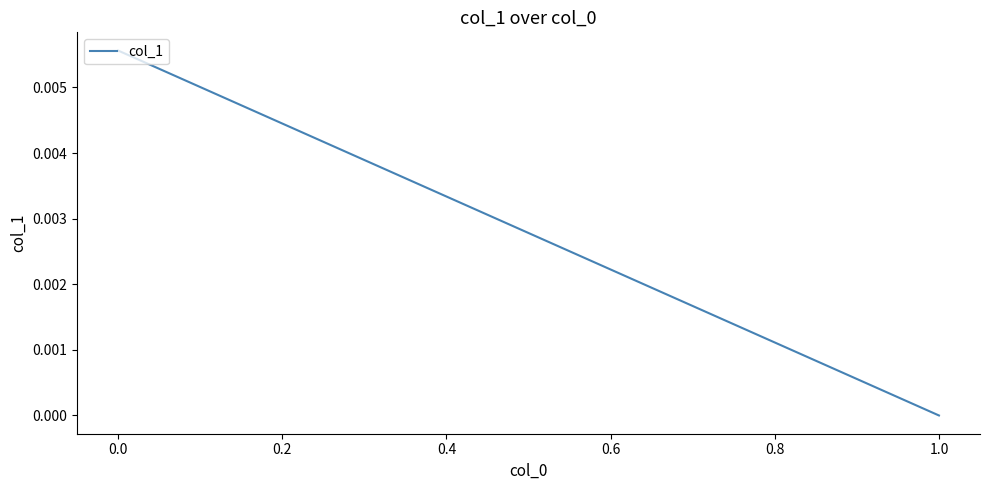

True or false: the data shows -0.0 at 1.0.

False